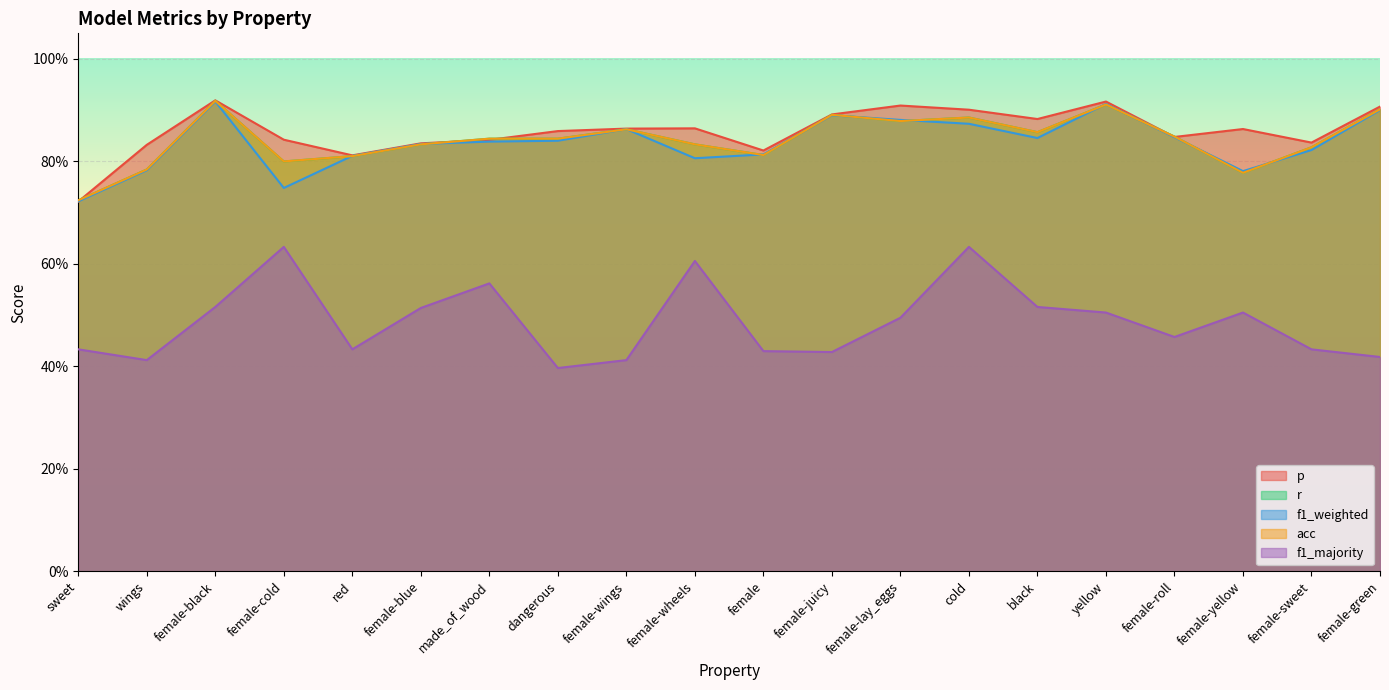

What is the maximum value for r?

0.9